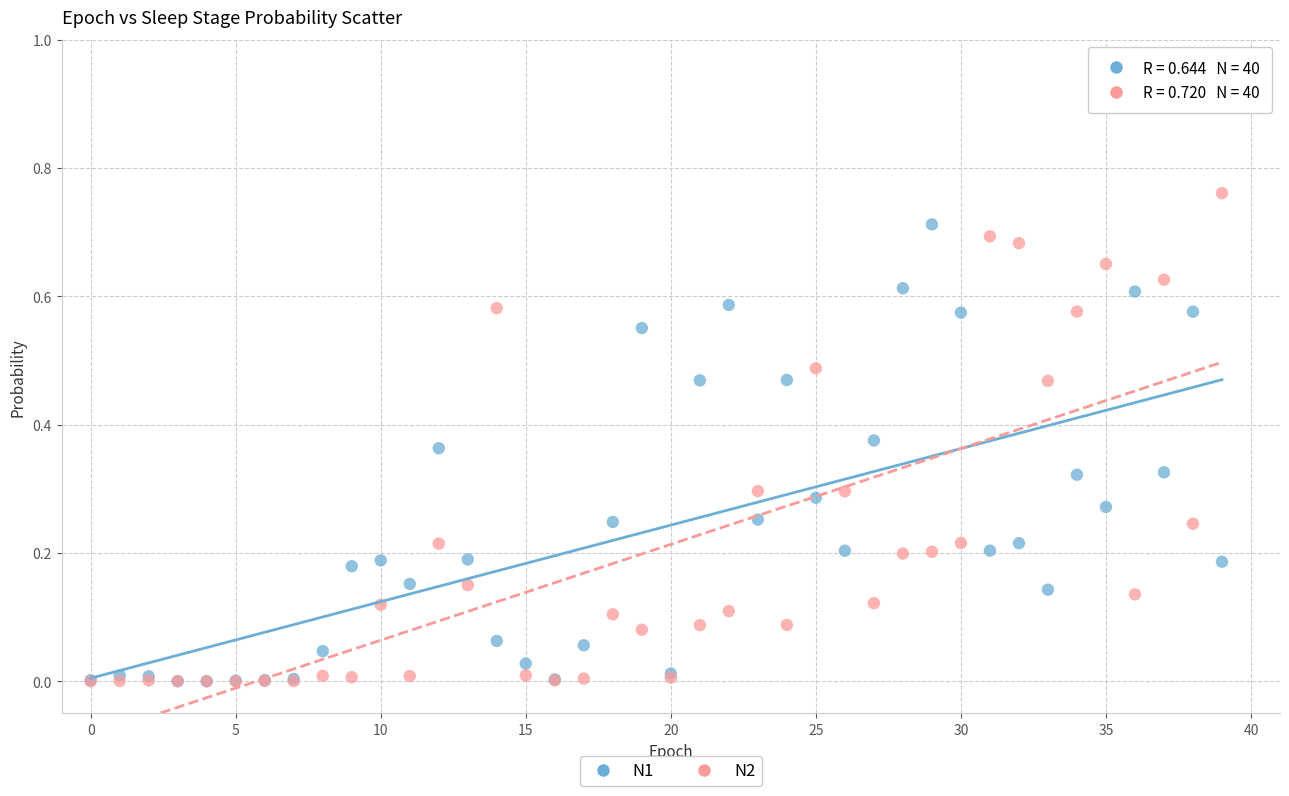

Which series has the widest spread of Y values?

N2